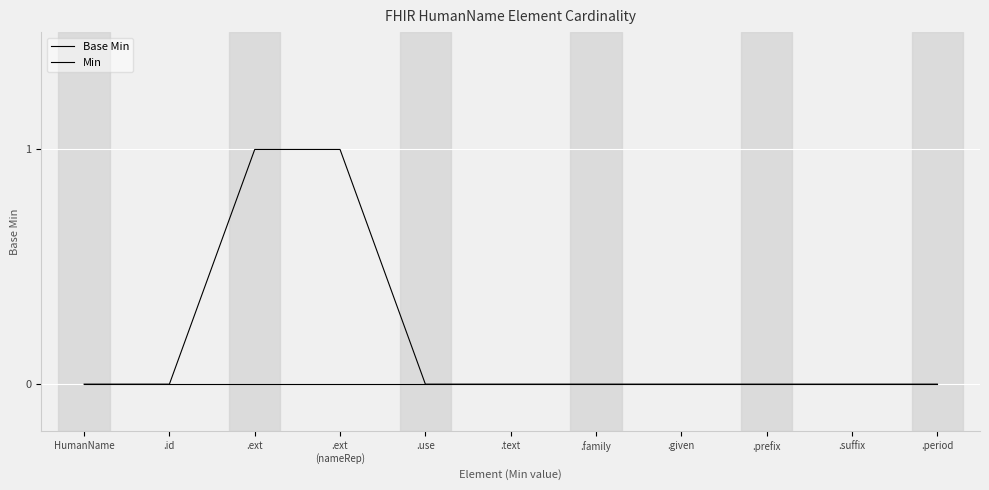

What is the label of the 3rd point from the left?

.ext